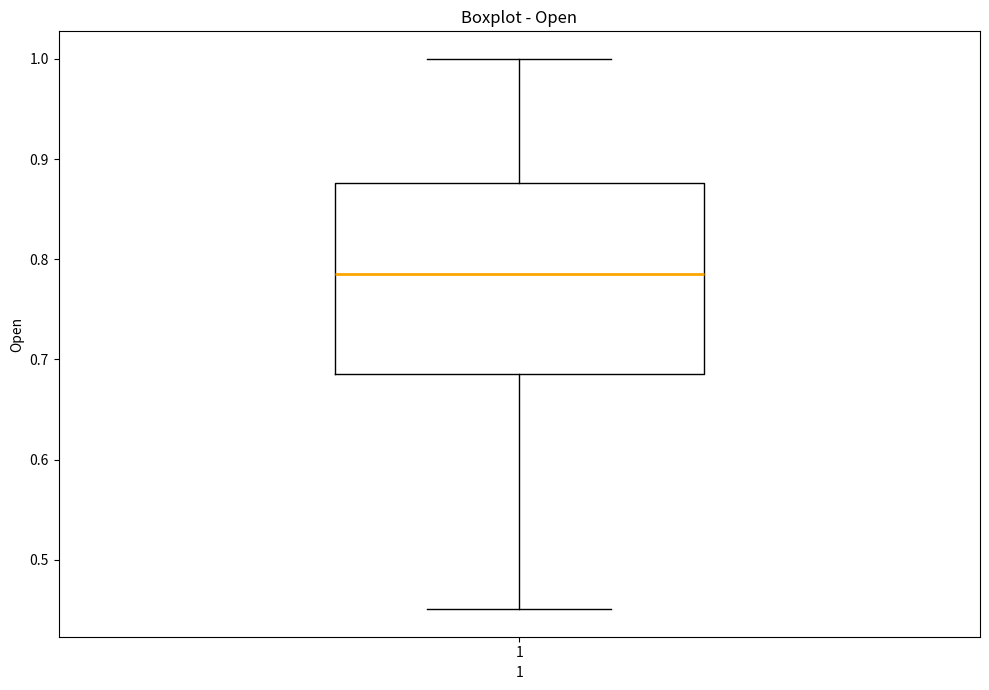

Read this box plot against the y-axis: the position of the median line, the range covered by the box, and the ends of both whiskers. The values are not printed on the chart, so give them approximately, as read against the axis.

median 0.79, box 0.69 to 0.88, whiskers 0.45 to 1.00